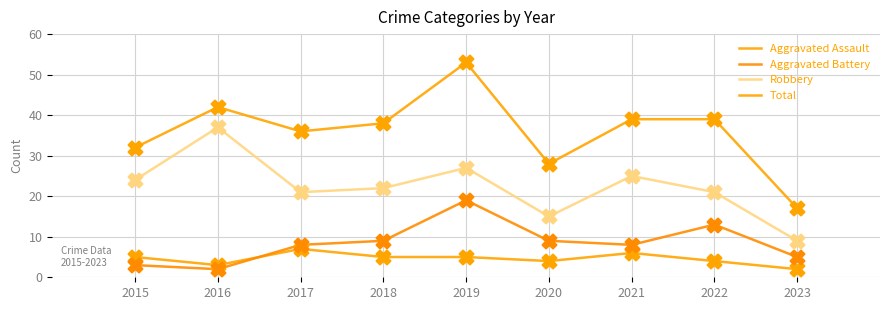

Which series has the largest total across all categories?

Total